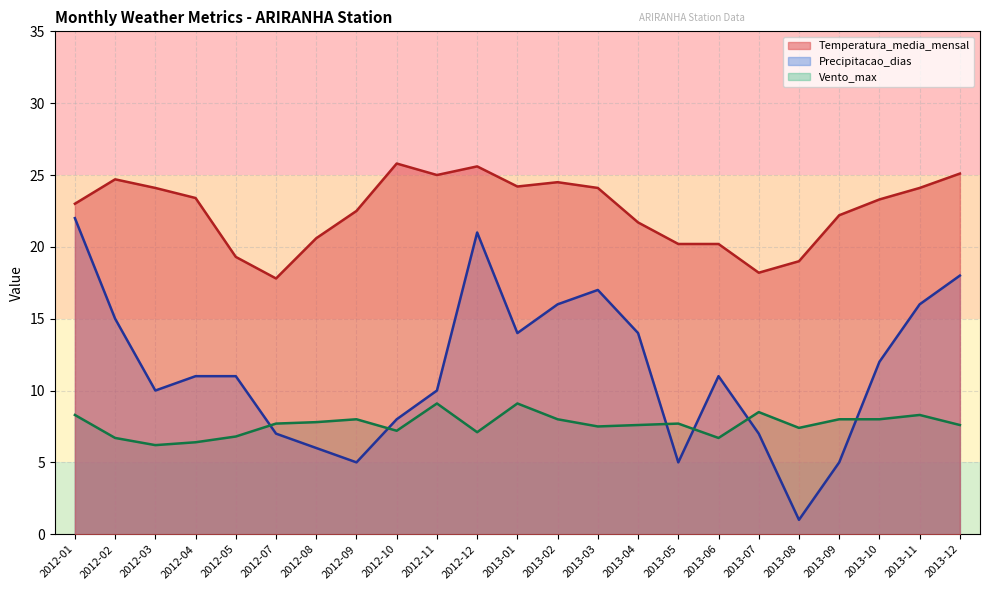

What is the value of the Vento_max point at the 16th from the left?

7.7